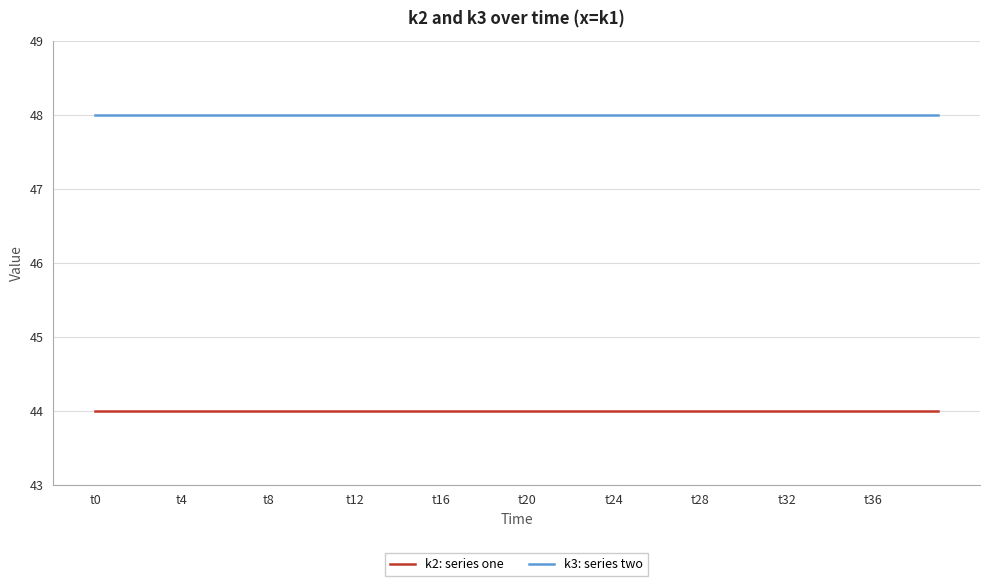

What is the maximum value for k2: series one?

44